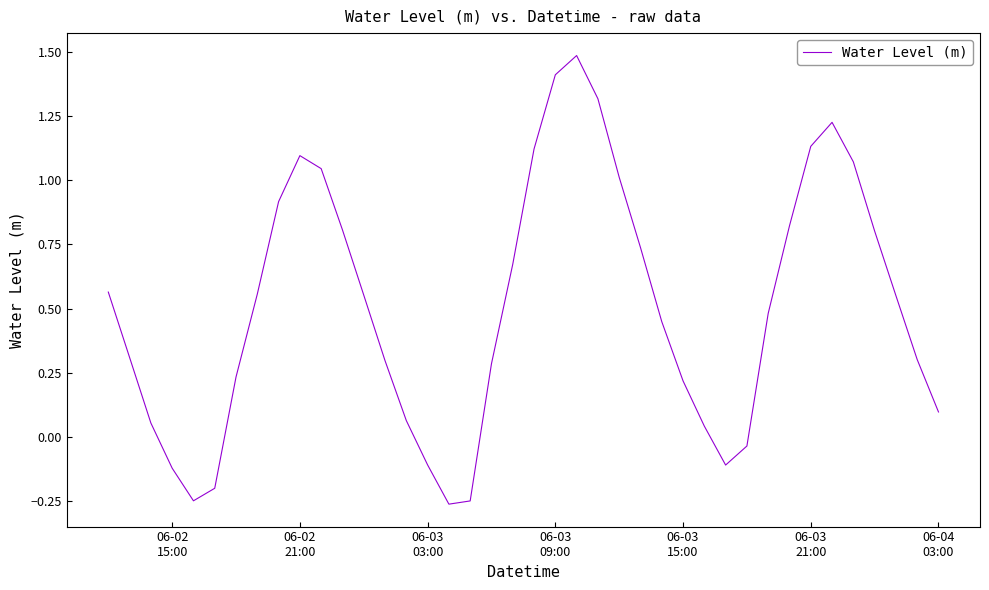

What is the maximum value shown in the chart?

1.5